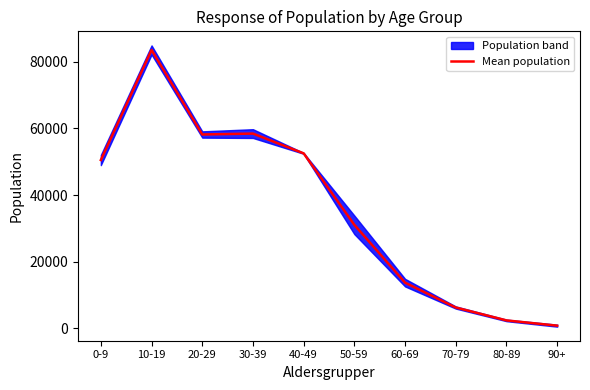

Reading left to right, list all the values displayed in this chart.

0-9=50524.0	10-19=83596.0	20-29=58196.0	30-39=58467.5	40-49=52522.5	50-59=31038.5	60-69=13667.5	70-79=6193.0	80-89=2318.0	90+=738.0